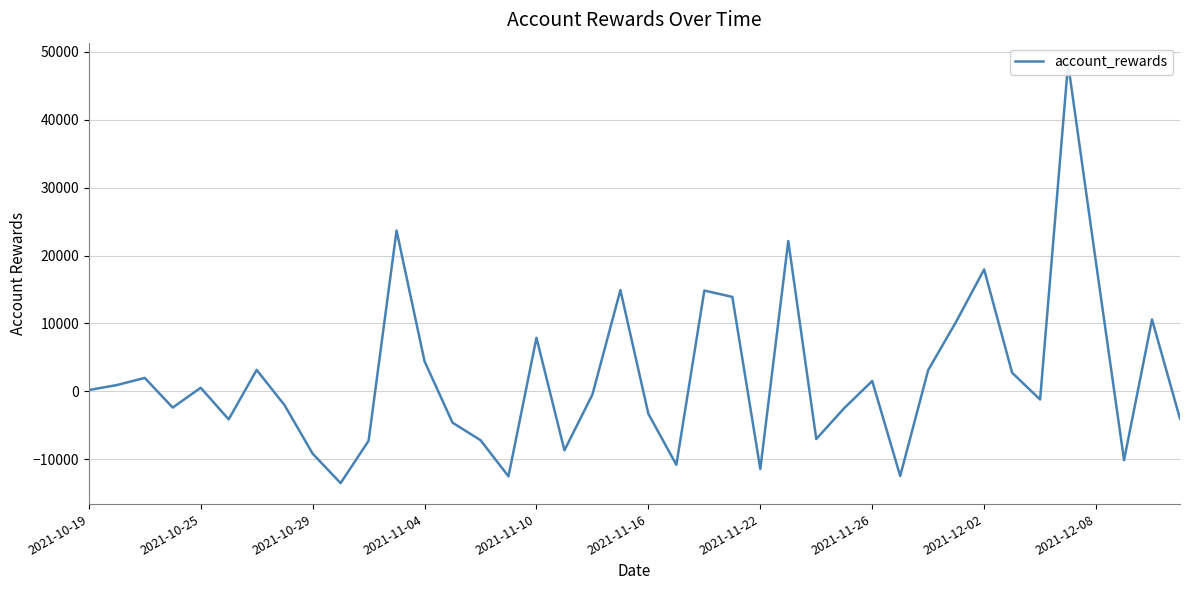

Rank the categories by value from highest to lowest.

35, 11, 25, 36, 32, 19, 22, 23, 38, 31, 16, 12, 2021-11-22, 30, 33, 2021-10-29, 28, 2021-10-25, 2021-11-10, 2021-10-19, 18, 34, 2021-11-26, 2021-11-04, 27, 20, 39, 2021-11-16, 13, 26, 14, 10, 17, 2021-12-02, 37, 21, 24, 29, 15, 2021-12-08